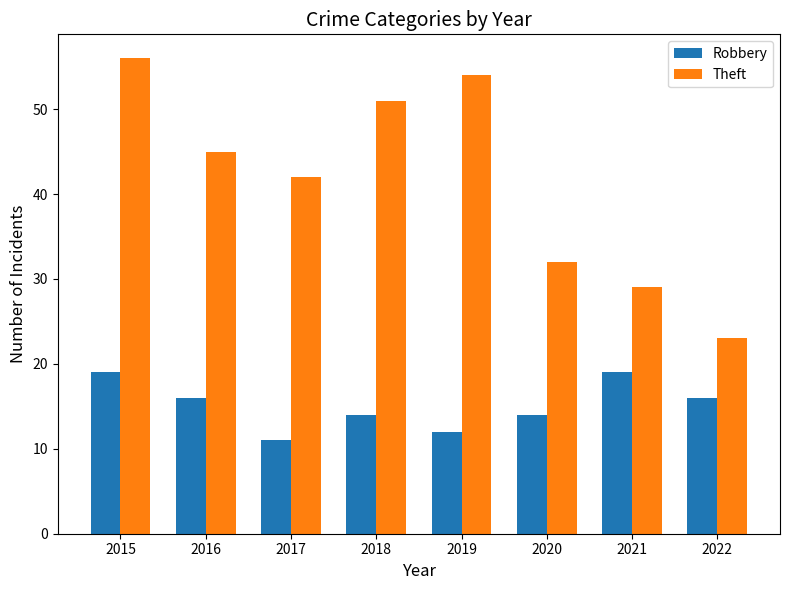

What is the maximum value shown in the chart?

56